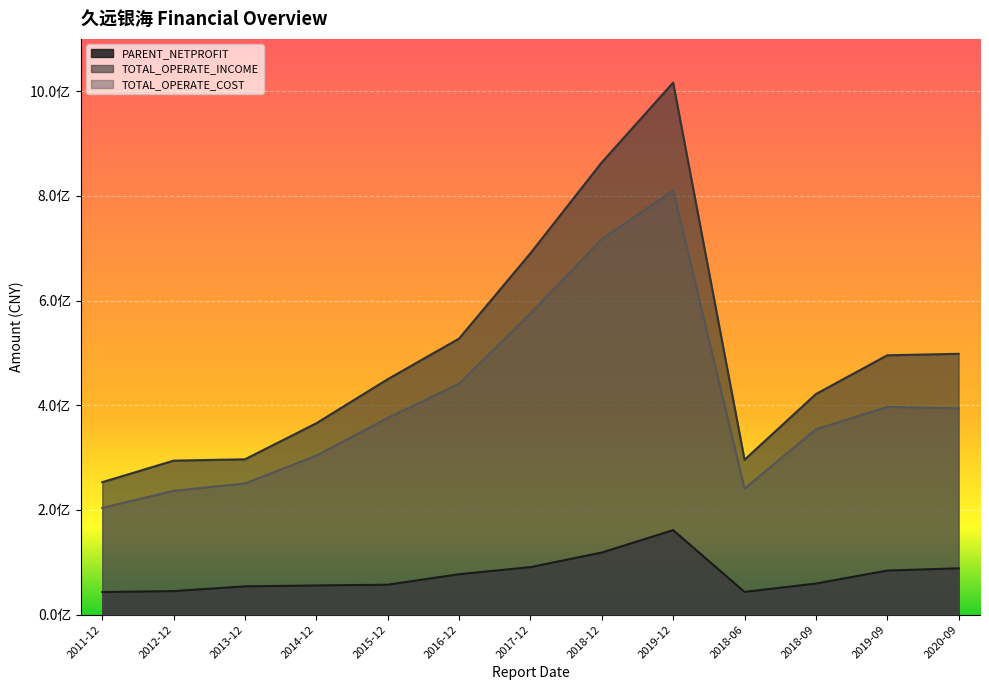

How many lines are shown in the chart?

3